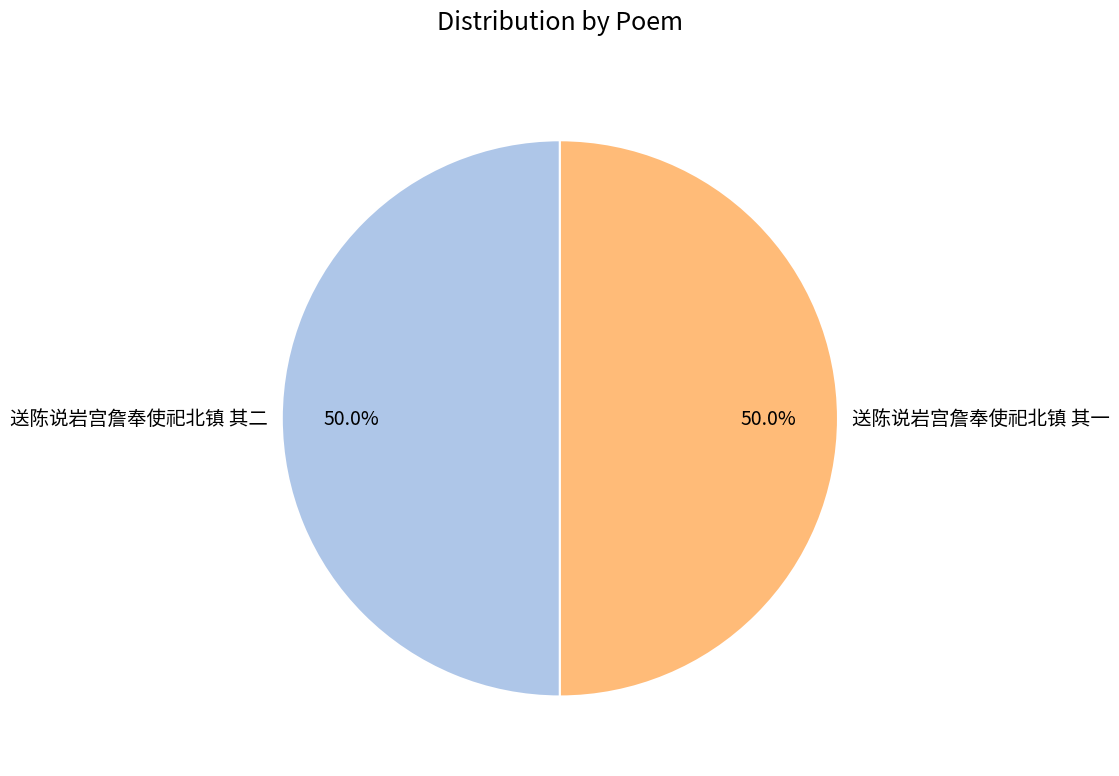

What is the ratio of the value at 送陈说岩宫詹奉使祀北镇 其一 to the value at 送陈说岩宫詹奉使祀北镇 其二?

1.0